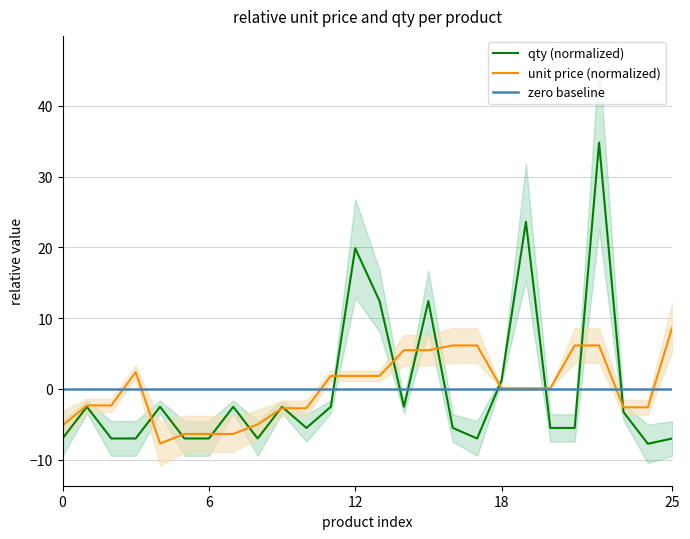

At which label is qty closest to 13?

13